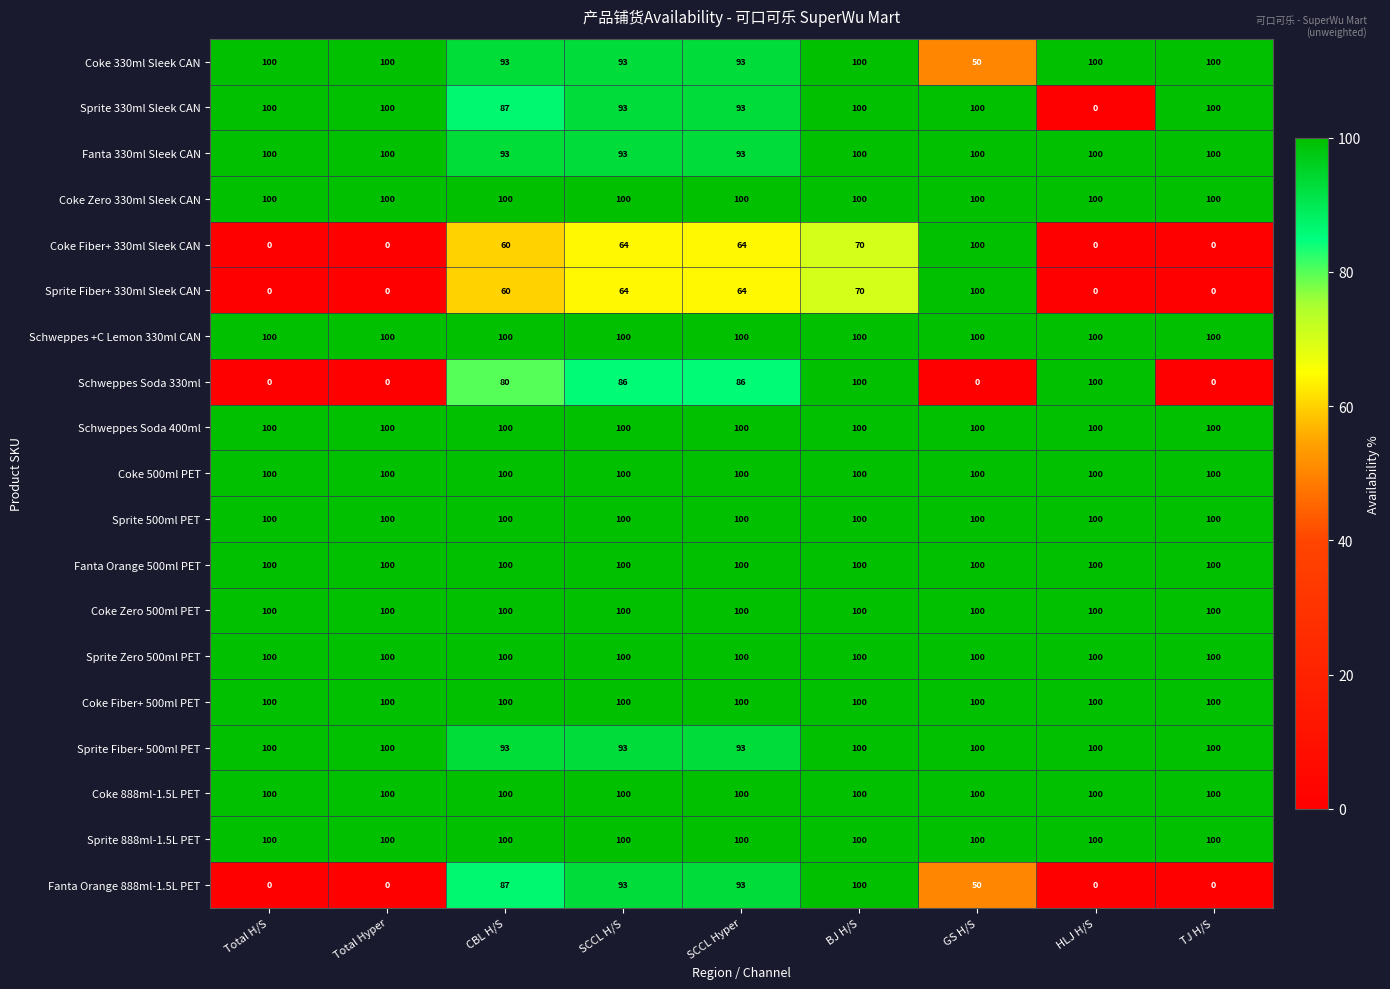

What is the sum of the Fanta Orange 500ml PET values at SCCL H/S and Total H/S?

200